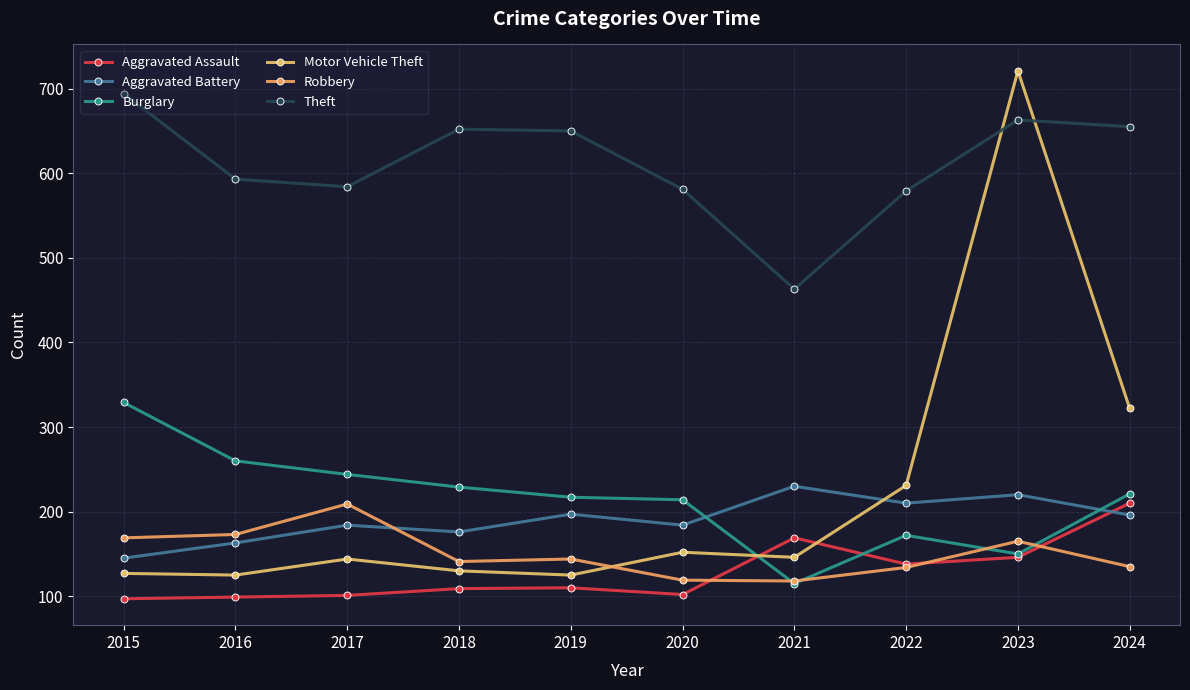

Where is Burglary nearest to the value 222?

2024